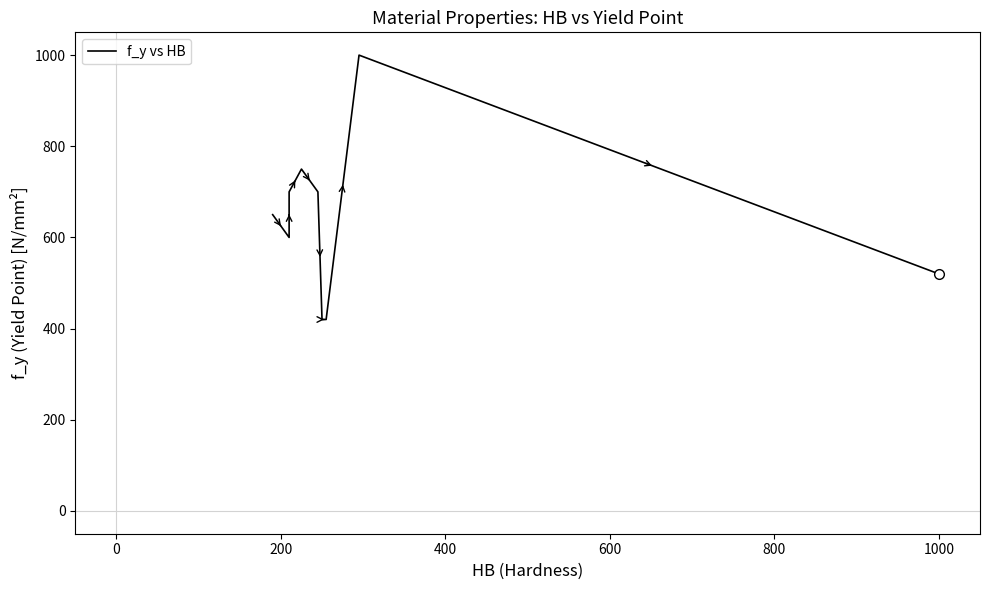

How many lines are shown in the chart?

1